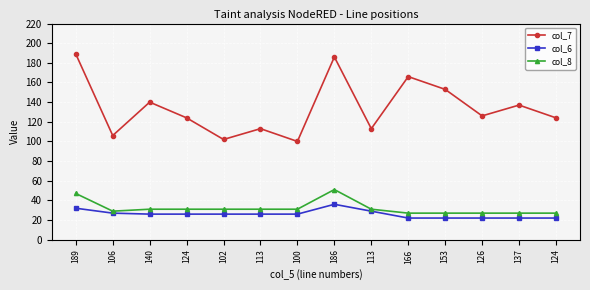

At which label is col_8 closest to 39?

189